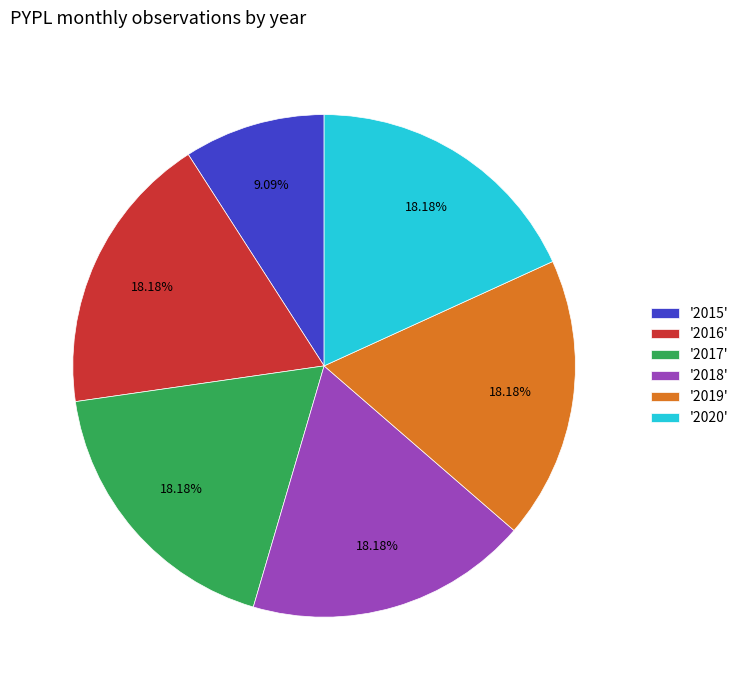

Is the sum of '2020' and '2015' greater than half?

No